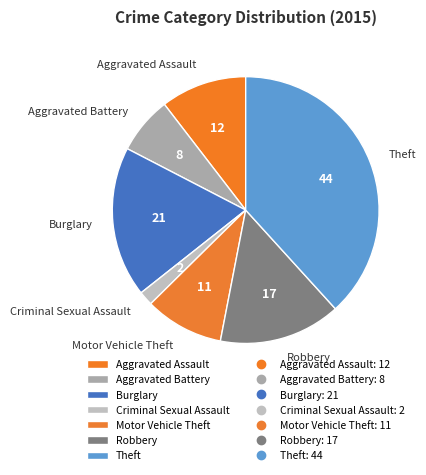

Between Robbery and Motor Vehicle Theft, which is larger?

Robbery